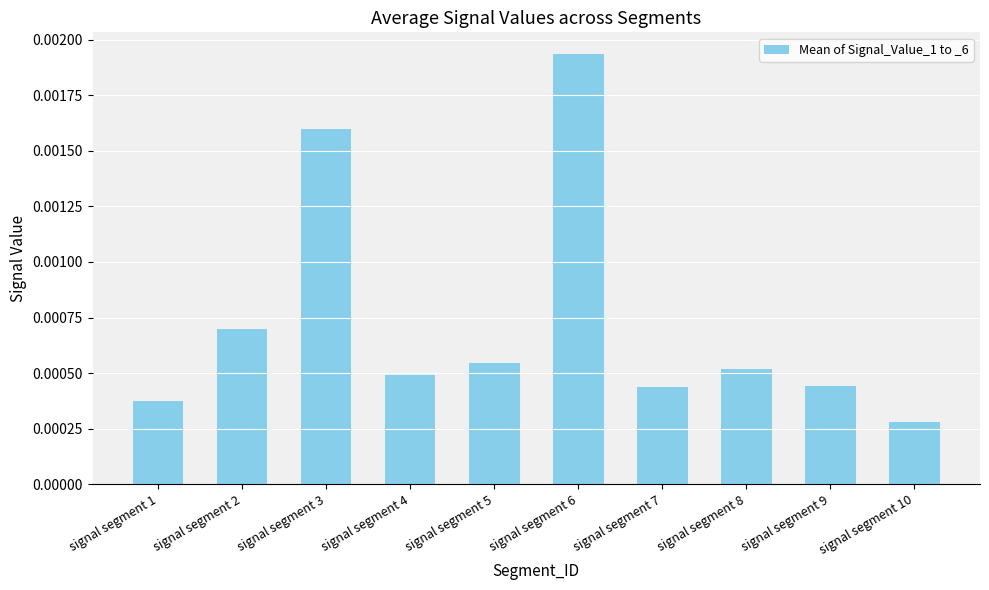

Which category has the lowest value across all series?

signal segment 10